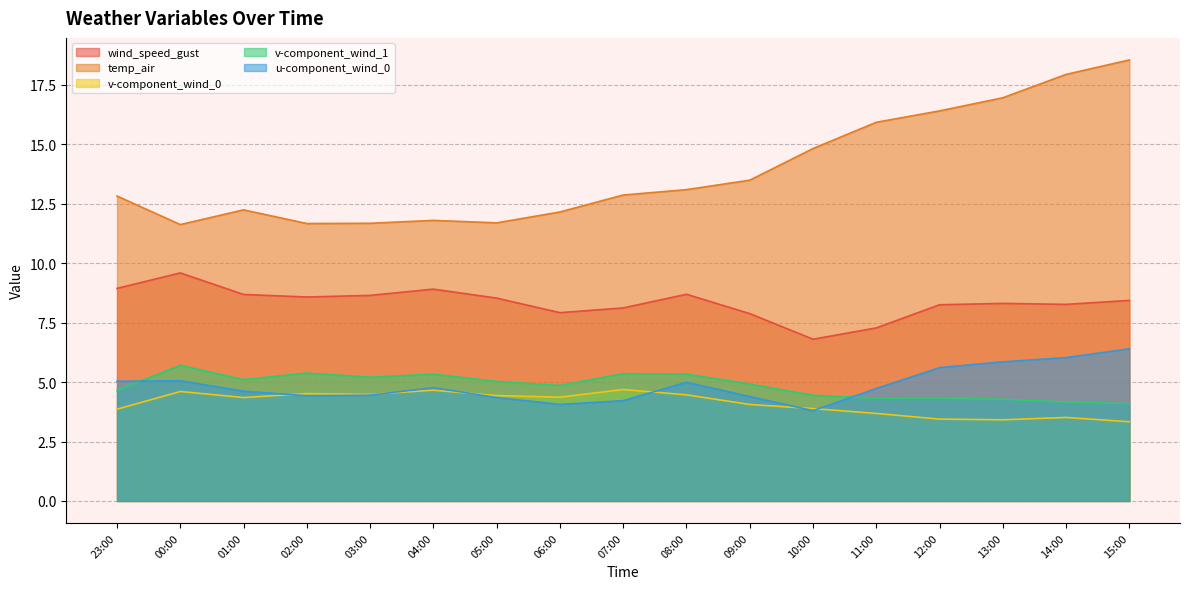

At which category does v-component_wind_1 reach its first local valley?

01:00